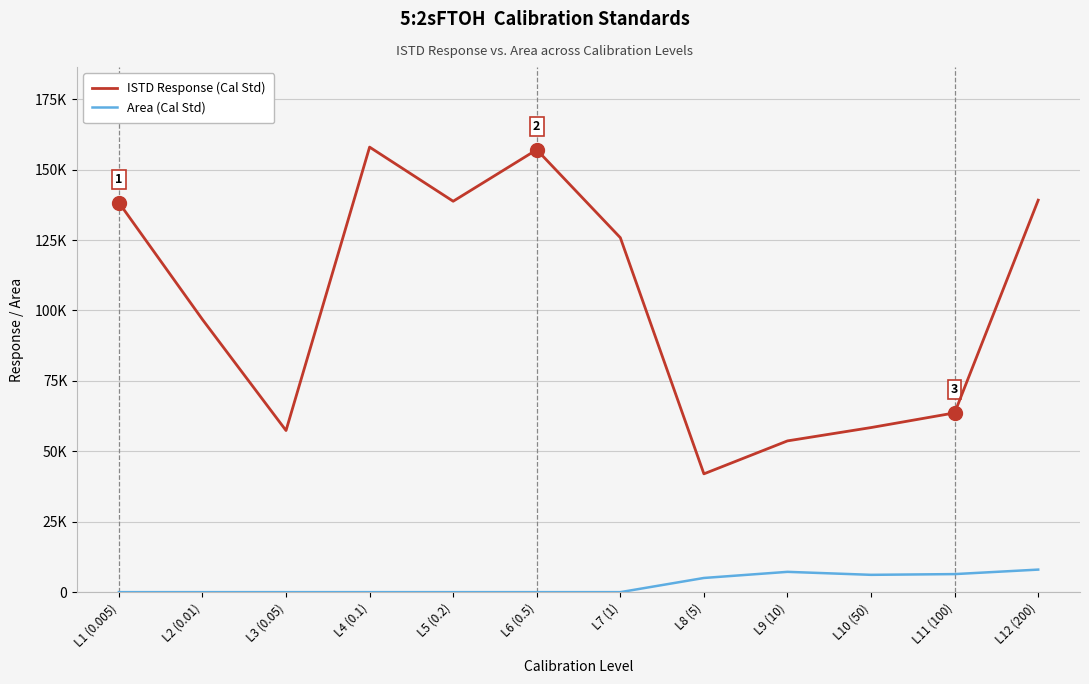

What are all the series names shown in the legend?

ISTD Response (Cal Std), Area (Cal Std)